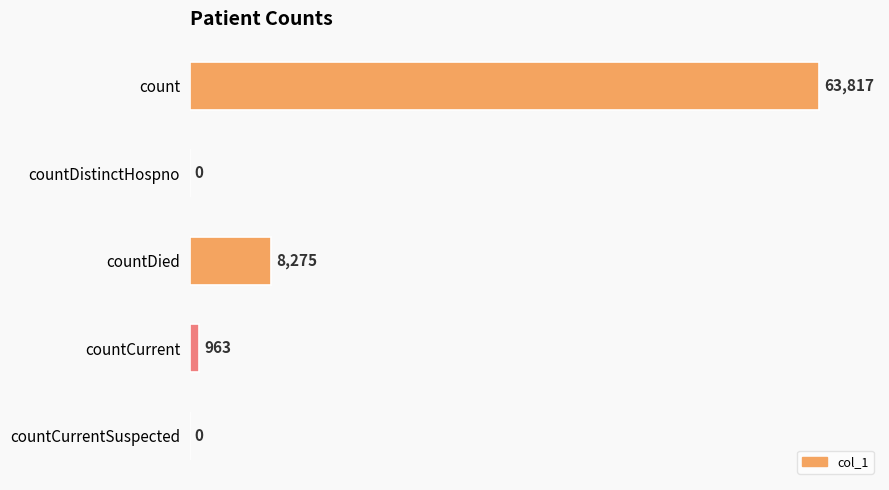

Reading top to bottom, what are all the values shown in this chart?

count=63817	countDistinctHospno=0	countDied=8275	countCurrent=963	countCurrentSuspected=0